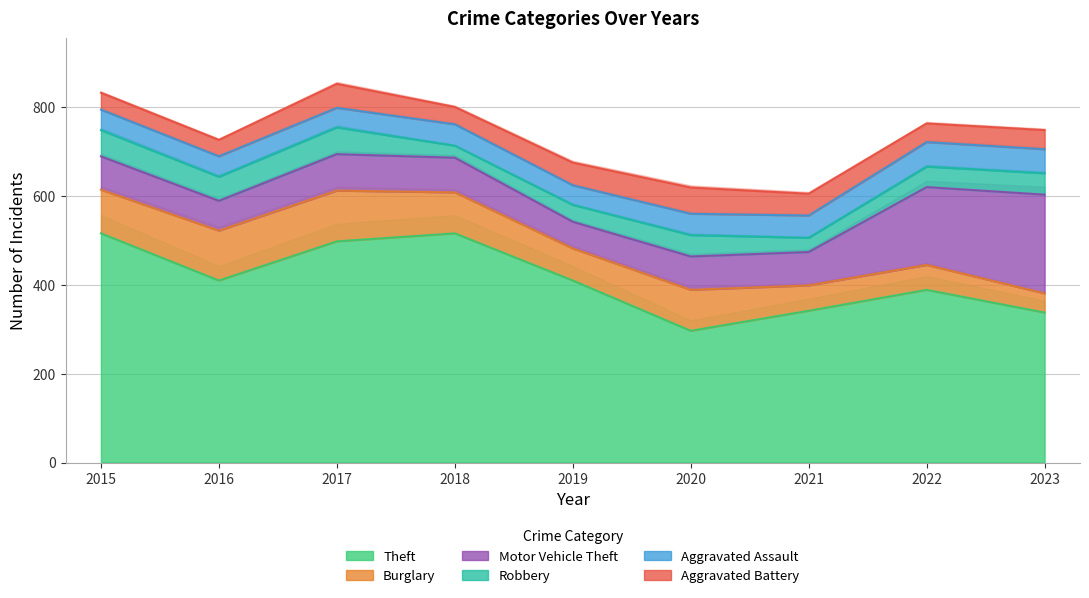

How many lines are shown in the chart?

6